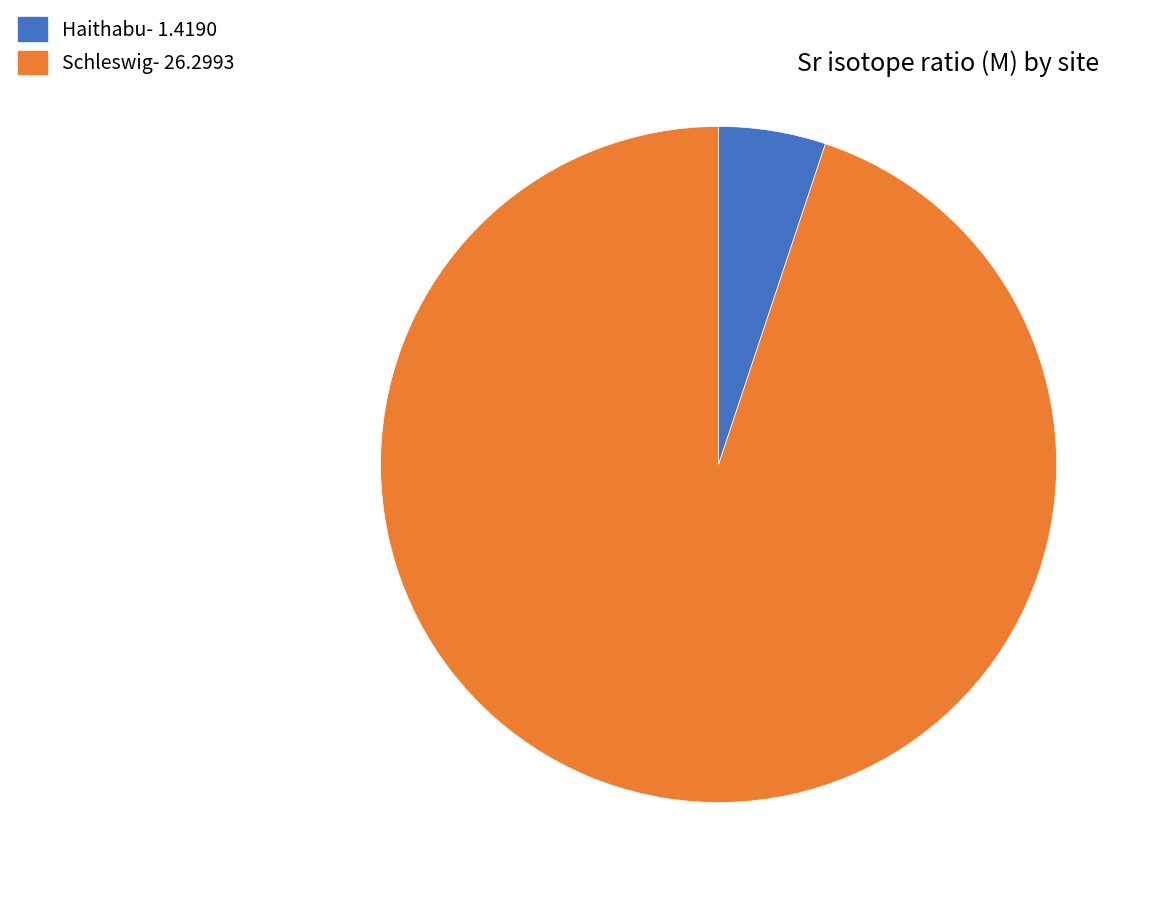

Is the sum of Haithabu- 1.4190 and Schleswig- 26.2993 greater than half?

Yes